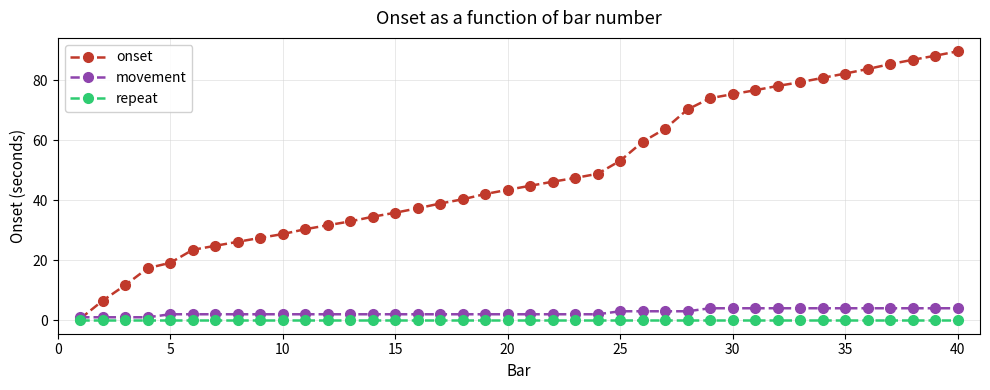

Rank the series by their maximum value, from highest to lowest.

onset, movement, repeat